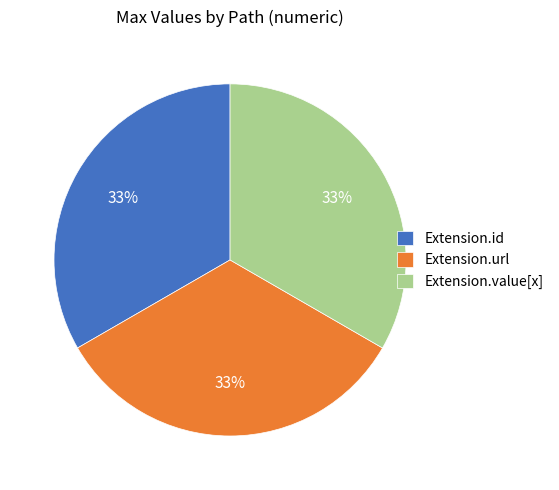

Is Extension.value[x] the majority of the pie?

No